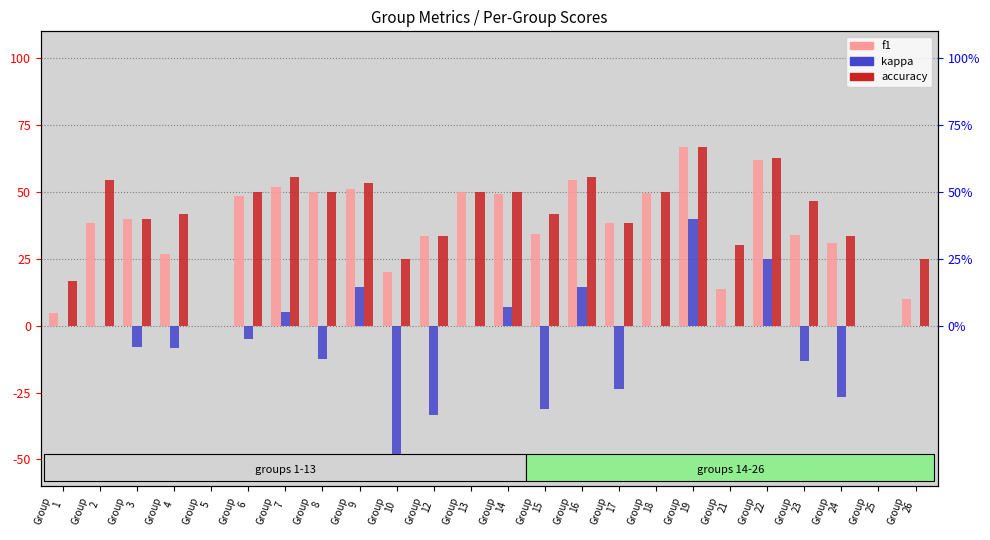

Which has a higher value, Group
14 or Group
19?

Group
19